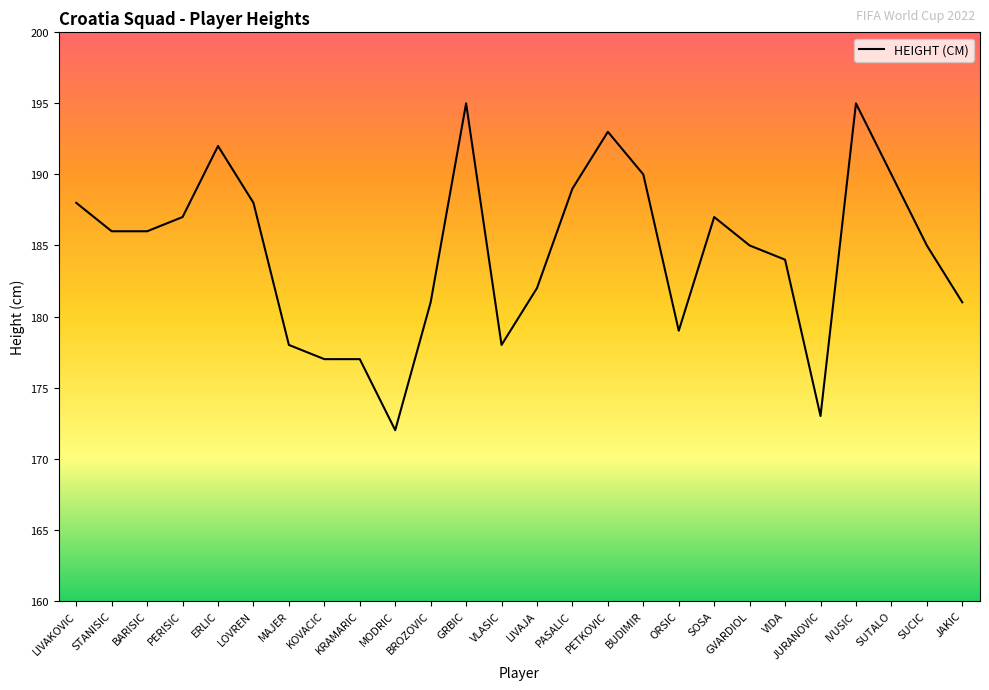

Reading left to right, list all the values displayed in this chart.

LIVAKOVIC=188	STANISIC=186	BARISIC=186	PERISIC=187	ERLIC=192	LOVREN=188	MAJER=178	KOVACIC=177	KRAMARIC=177	MODRIC=172	BROZOVIC=181	GRBIC=195	VLASIC=178	LIVAJA=182	PASALIC=189	PETKOVIC=193	BUDIMIR=190	ORSIC=179	SOSA=187	GVARDIOL=185	VIDA=184	JURANOVIC=173	IVUSIC=195	SUTALO=190	SUCIC=185	JAKIC=181